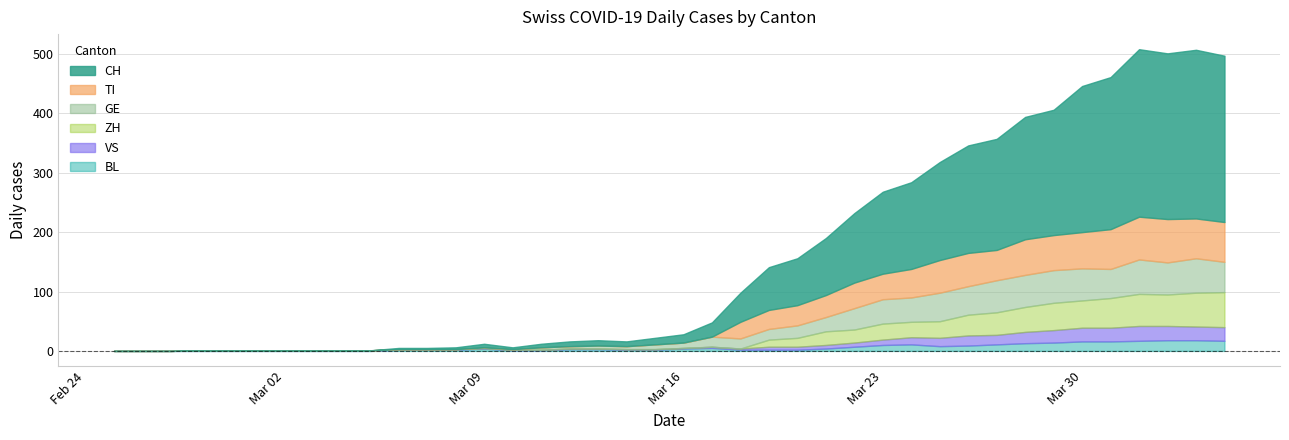

Between 2020-03-02 and 2020-02-29, which is larger?

2020-03-02